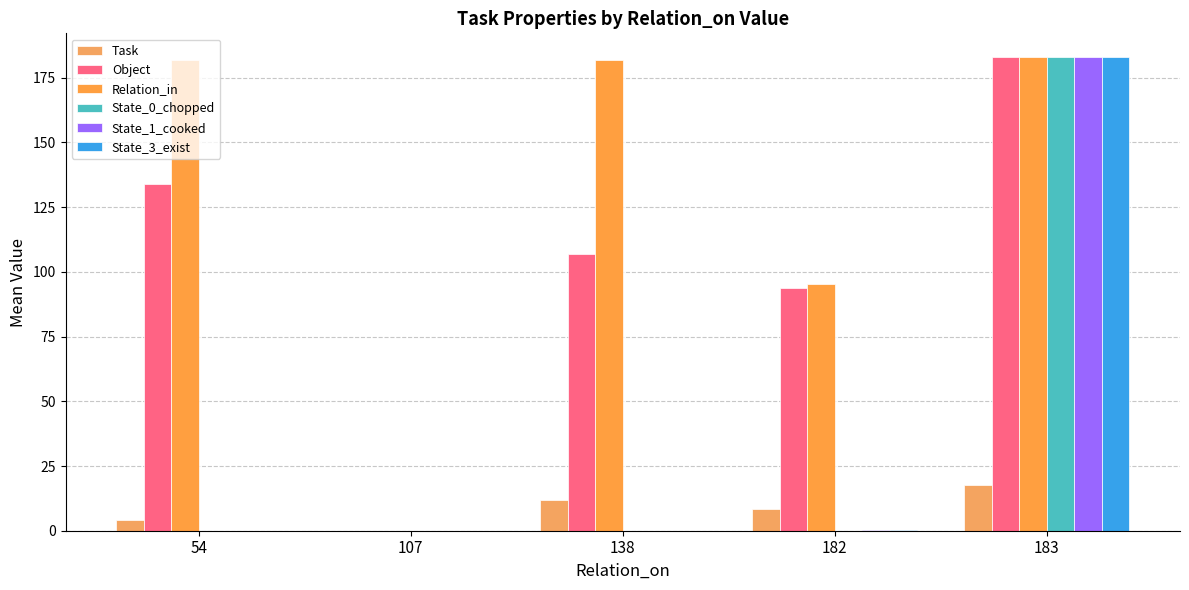

How many values in the Task series exceed 8?

3